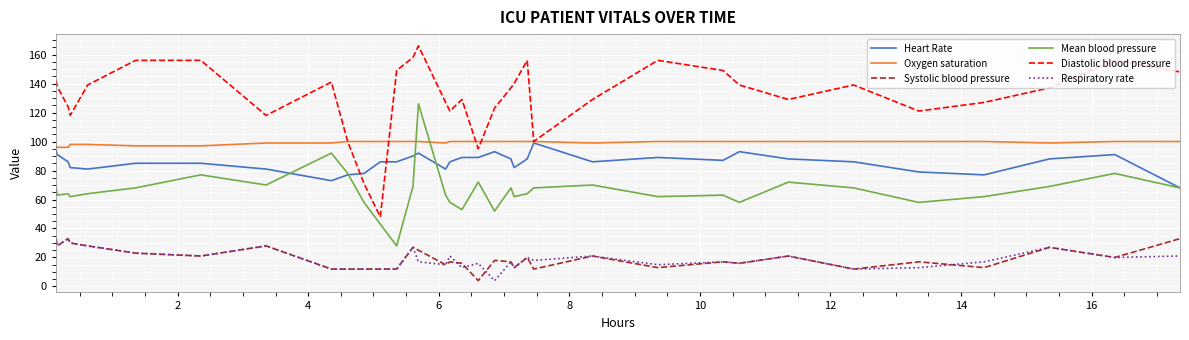

True or false: Mean blood pressure and Diastolic blood pressure intersect in this chart.

False